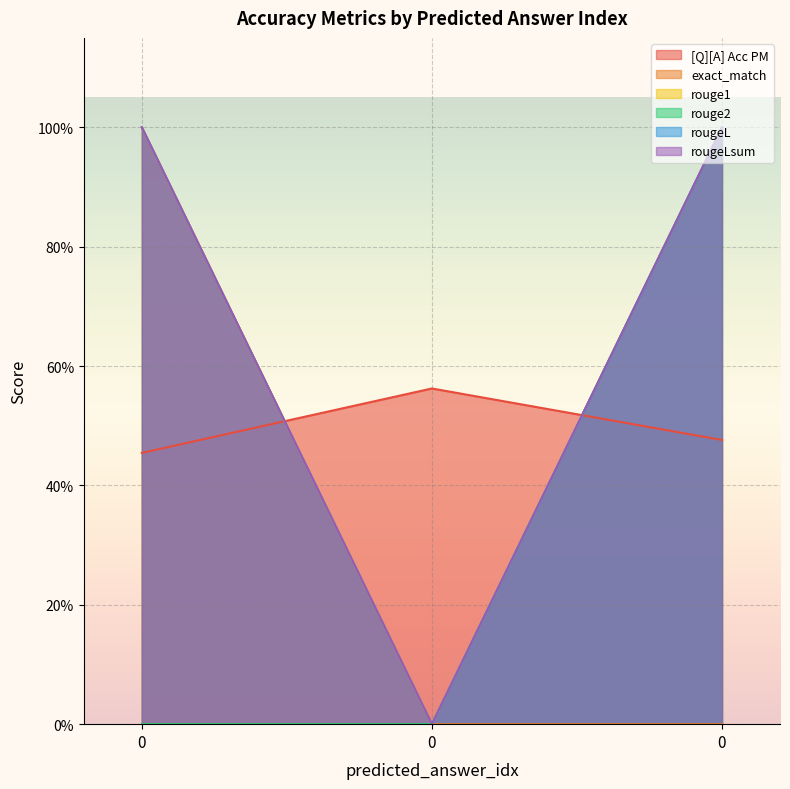

How many data points does each series have?

3